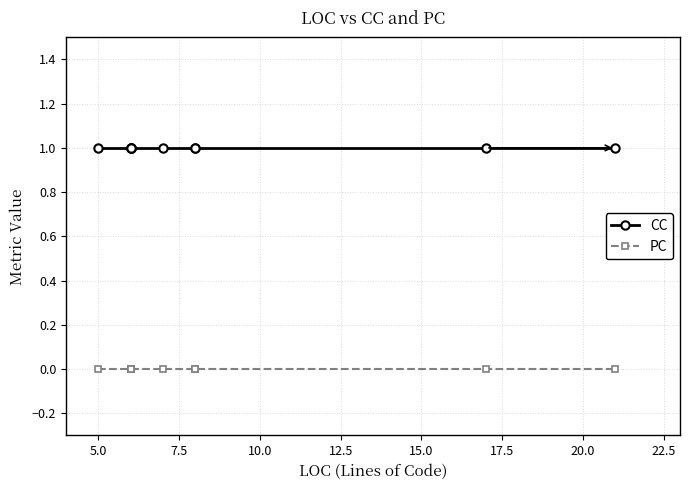

True or false: CC and PC cross at least once.

False